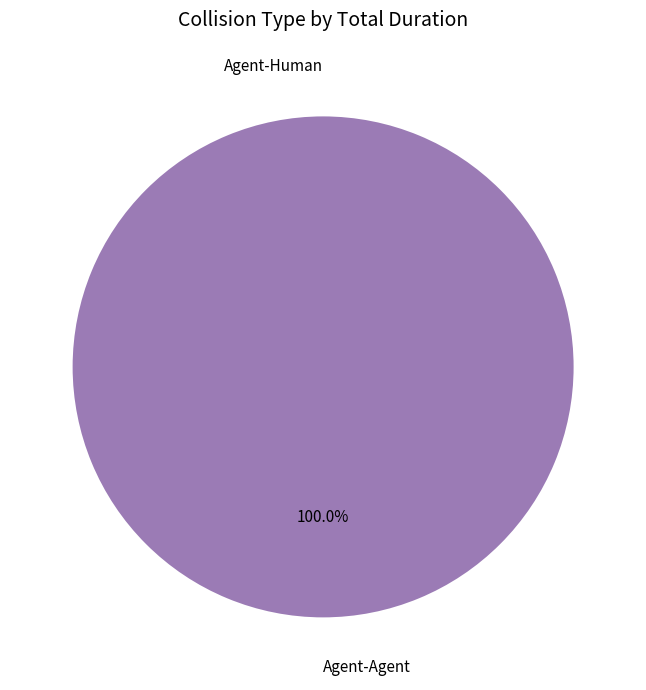

Rank the categories by value from lowest to highest.

Agent-Human, Agent-Agent